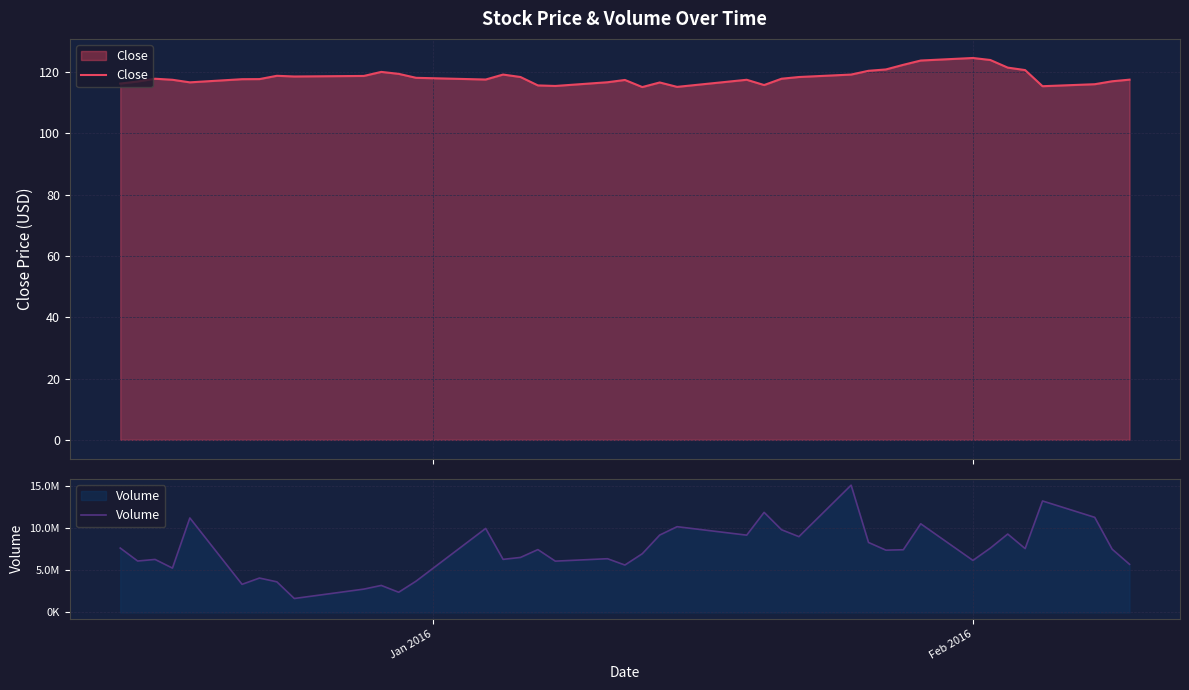

Does the chart have visible grid lines?

Yes